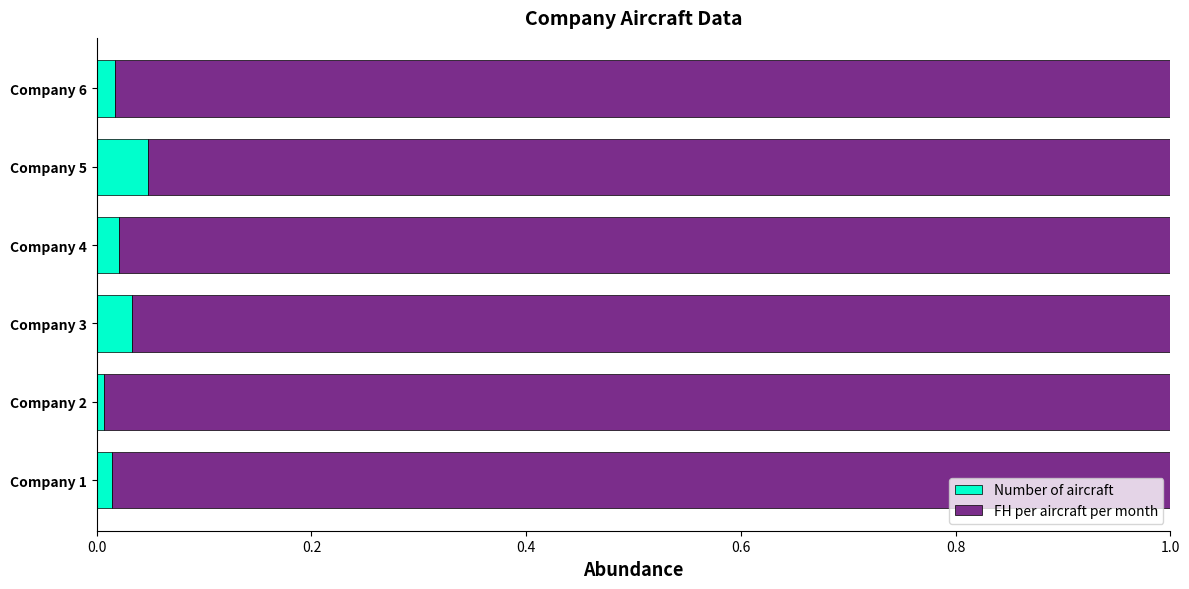

Is it true that Number of aircraft equals 0.0 at Company 2?

True